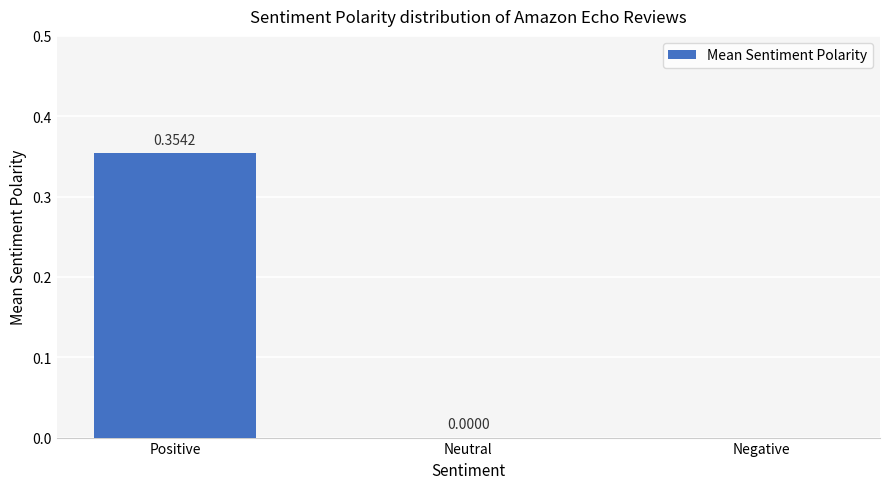

Reading left to right, what are all the values shown in this chart?

0.4	0.0	-0.1